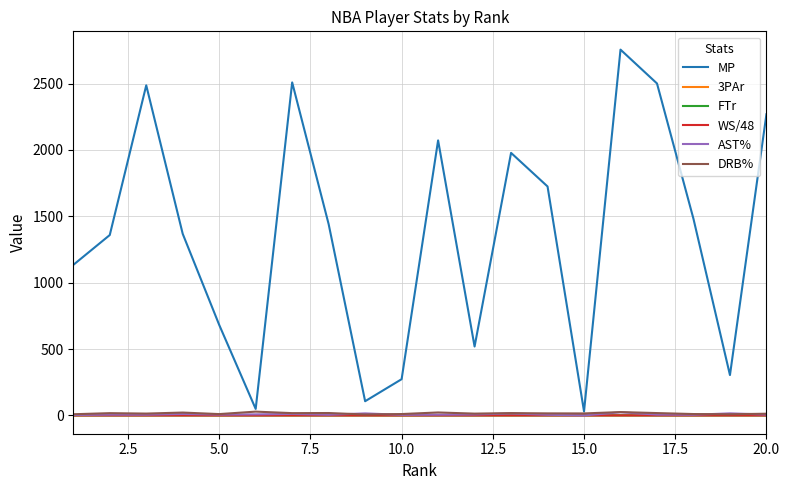

What is the greatest value displayed?

2756.0